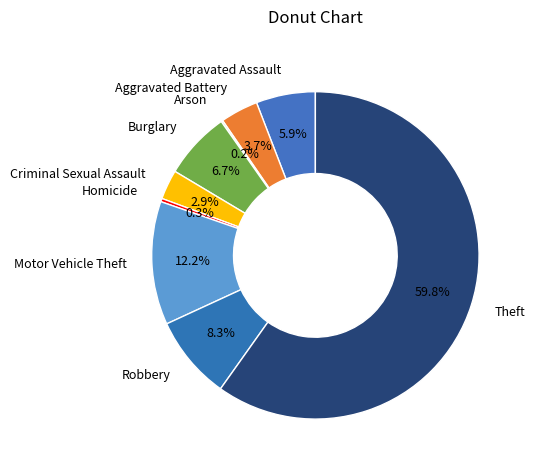

What percentage is NOT represented by Homicide?

99.7%